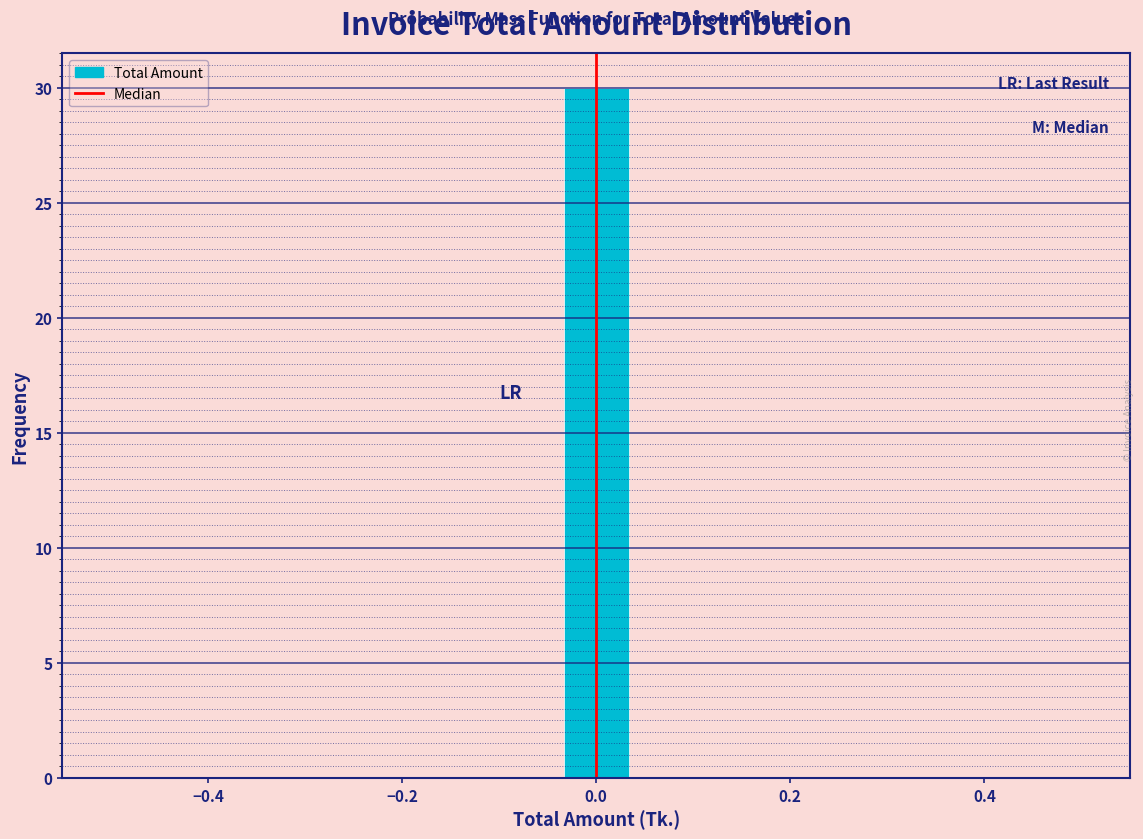

Read against the x-axis, roughly where is the centre of the tallest bar?

0.00